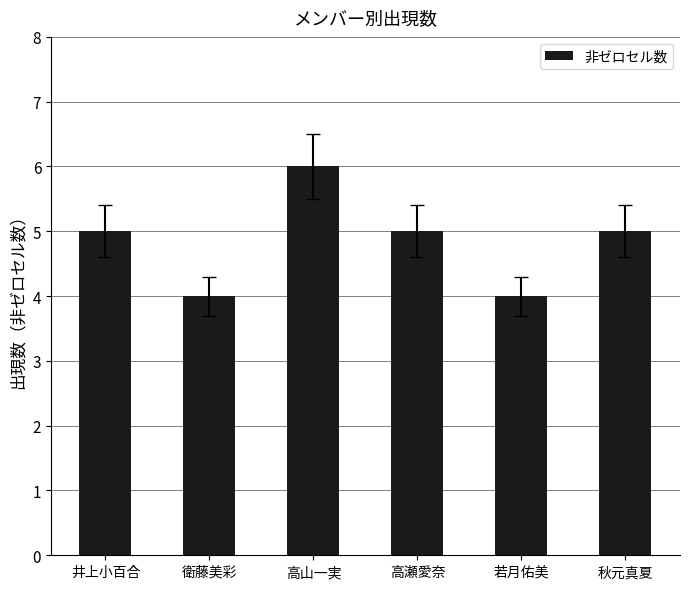

What is the difference between the values at 秋元真夏 and 衛藤美彩?

1